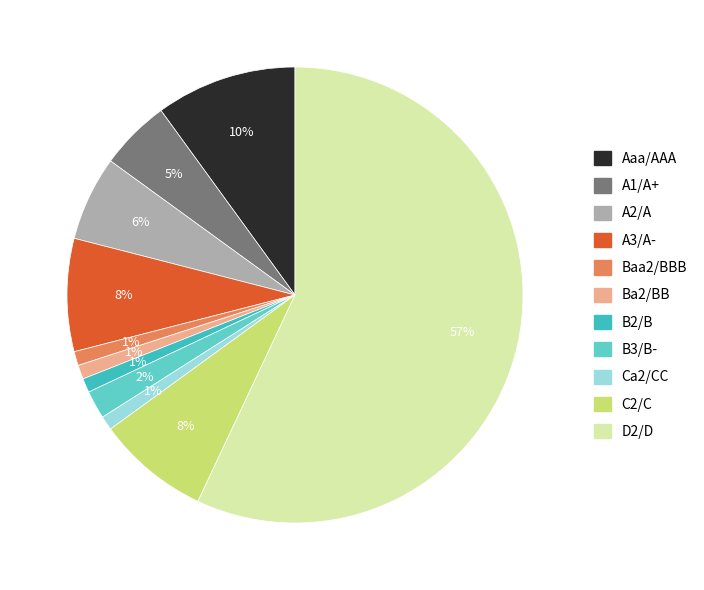

To the nearest percent, what percentage of the pie is B3/B-?

2%